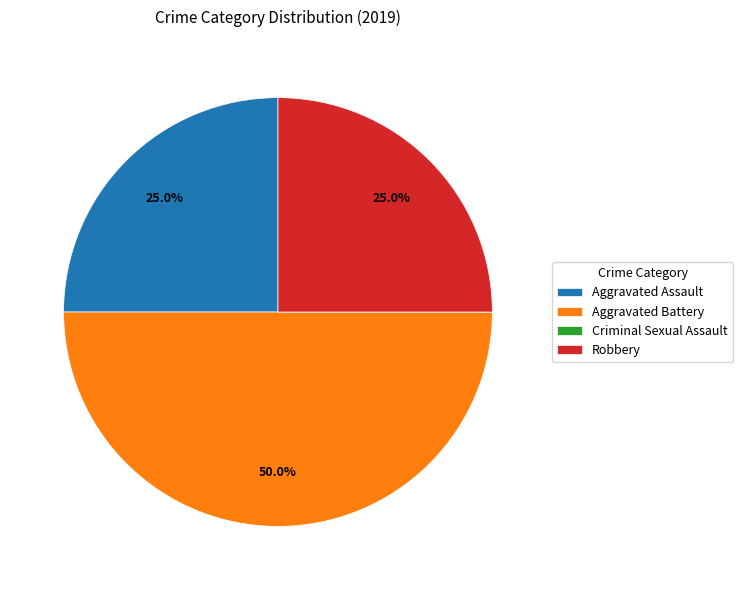

To the nearest percent, what portion does Aggravated Battery represent?

50%